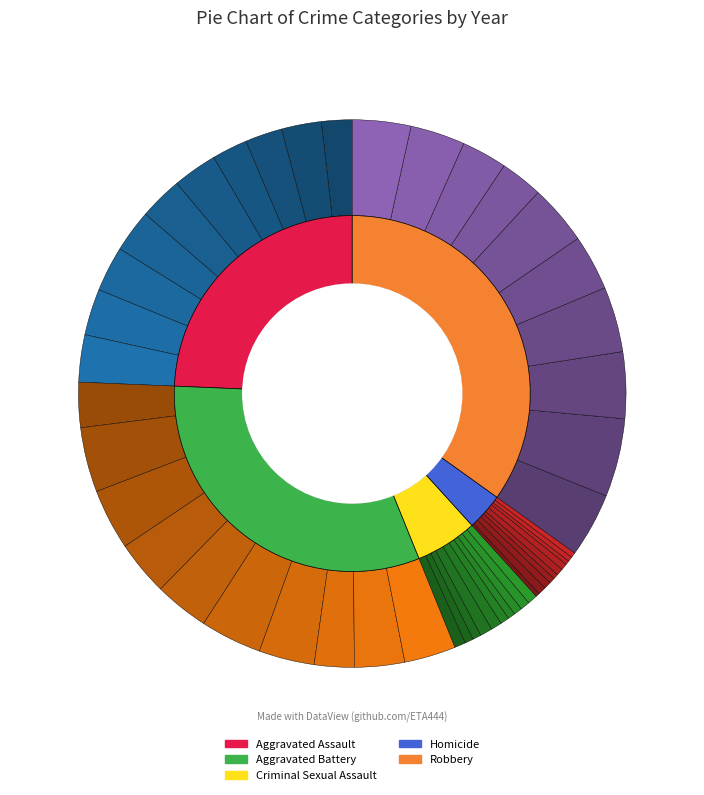

The 2019 slice represents 9% of the pie. True or false?

True